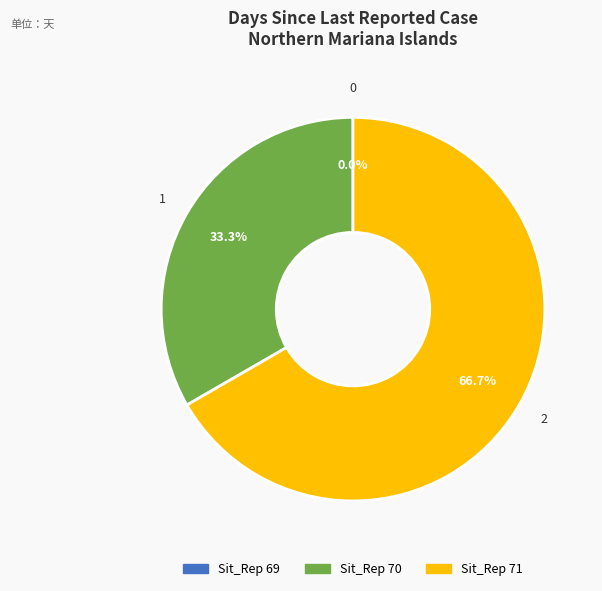

Does any single category account for the majority?

Yes